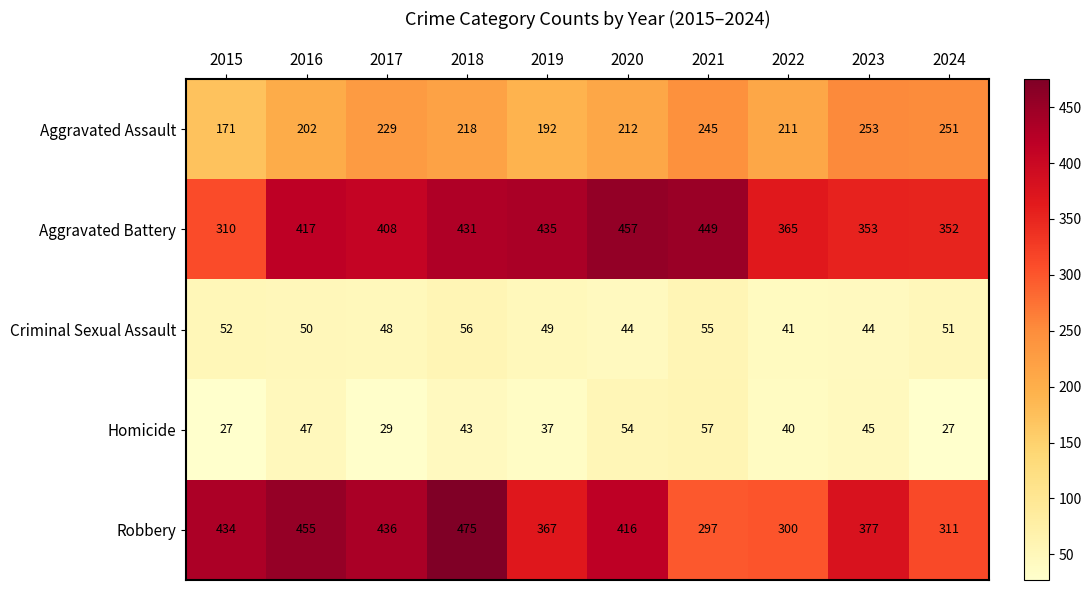

What is the total value across all series at 2017?

1150